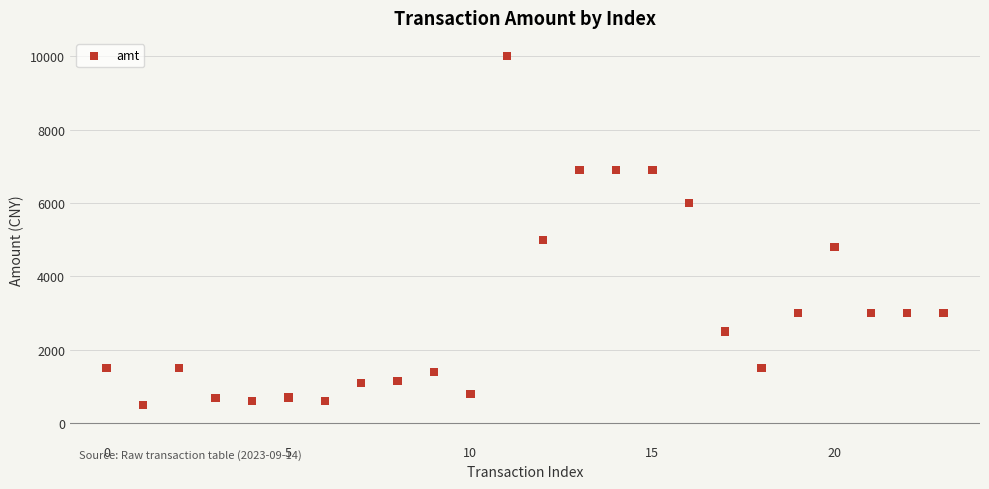

What Y value in the scatter plot is closest to 5250?

5000.0